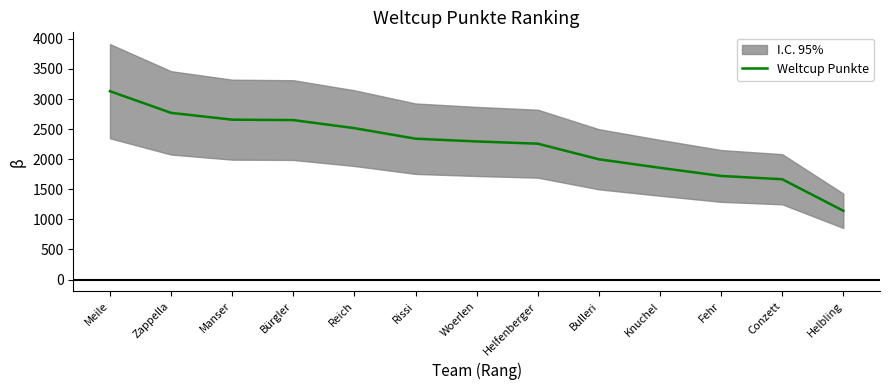

Which has a higher value, Bulleri or Knuchel?

Bulleri